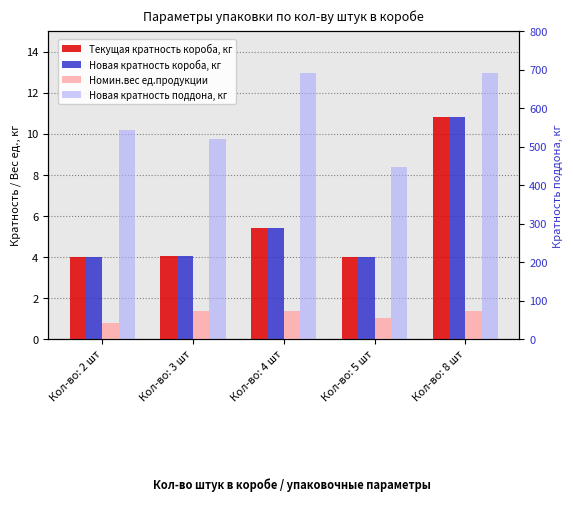

At Кол-во: 4 шт, list the series in order from smallest to largest.

Номин.вес ед.продукции, Текущая кратность короба, кг, Новая кратность короба, кг, Новая кратность поддона, кг